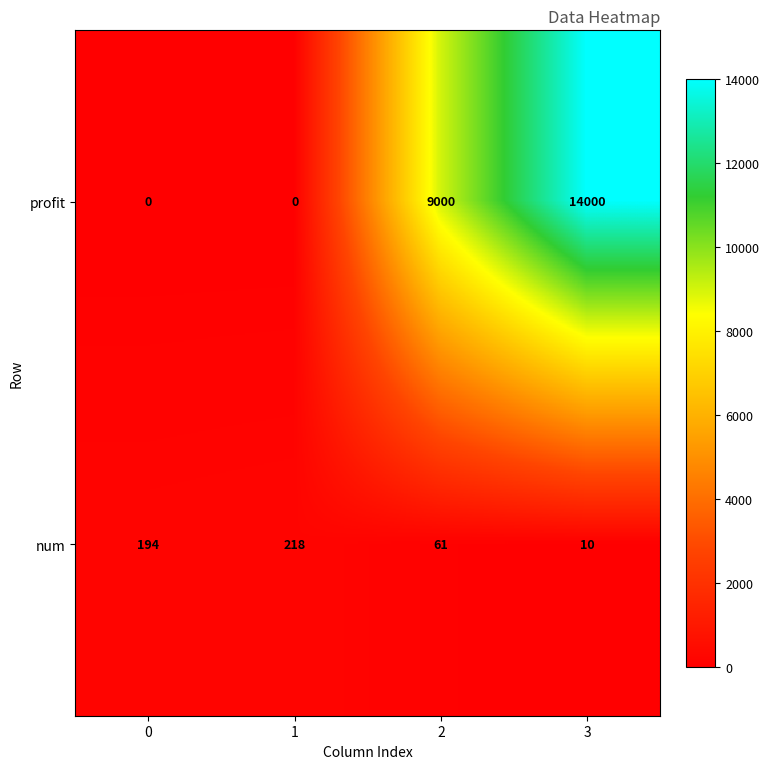

What is the total value across all series at 0?

194